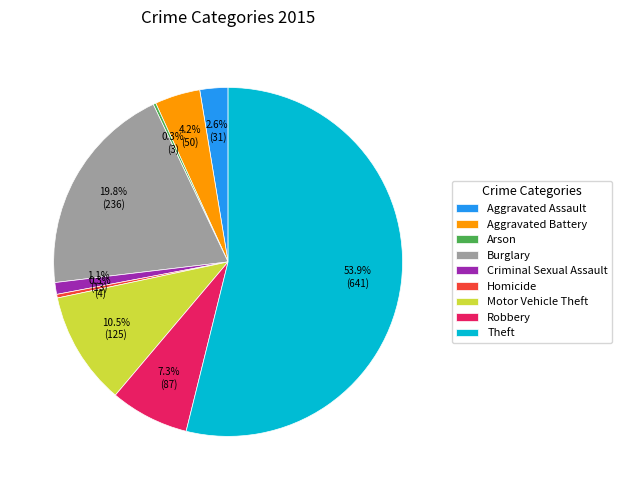

To the nearest percent, what percentage of the pie is Criminal Sexual Assault?

1%